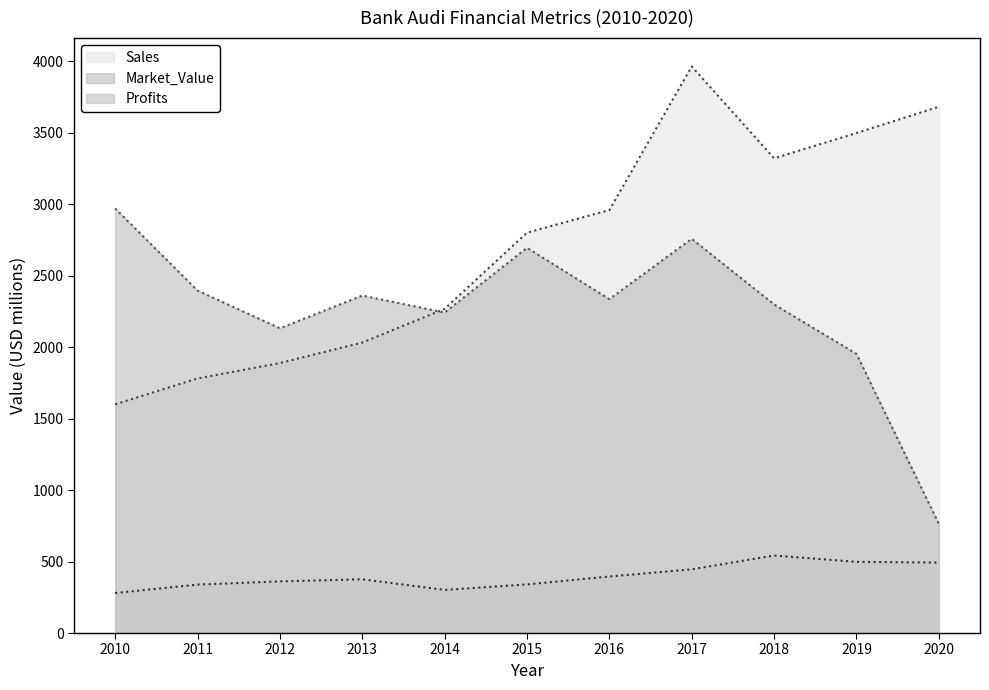

Reading left to right, list all the values displayed in this chart.

Sales: 1600.0	1781.0	1889.0	2032.0	2268.0	2801.0	2959.0	3964.0	3321.0	3498.0	3682.0
Profits: 280.0	338.8	361.3	376.0	301.7	340.1	395.5	445.6	542.3	498.0	493.0
Market_Value: 2970.0	2396.0	2132.0	2361.0	2242.0	2695.0	2336.0	2758.0	2299.0	1953.0	764.0